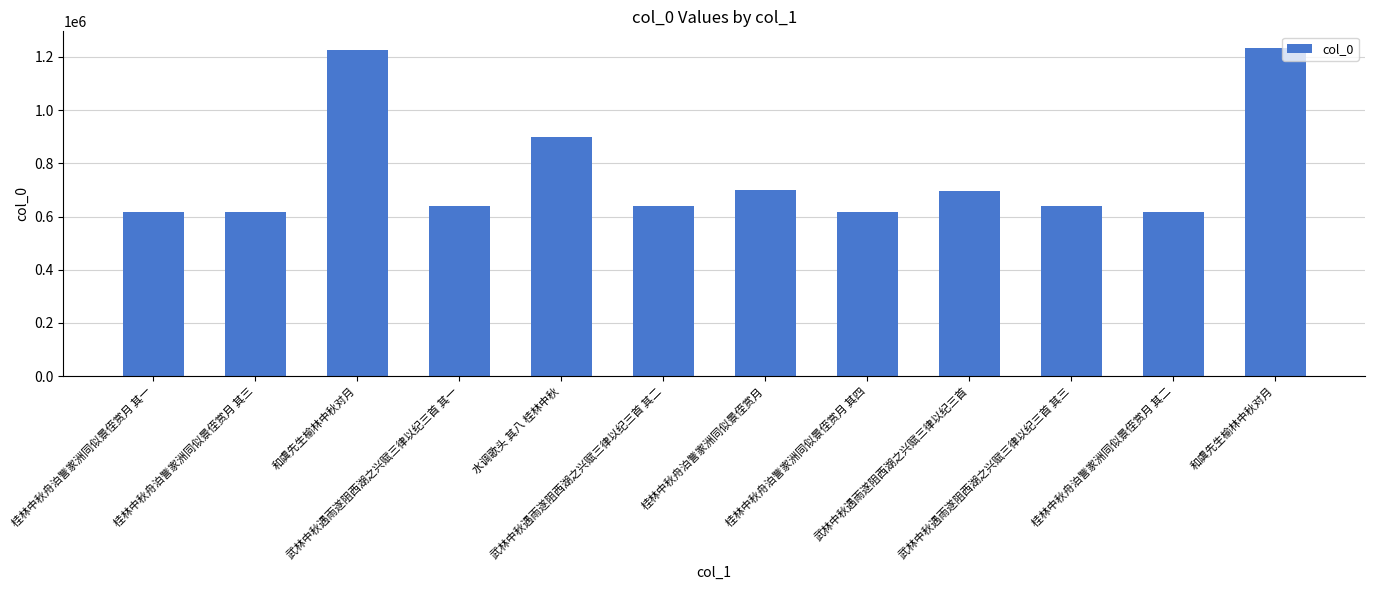

How many bars are there in total?

12